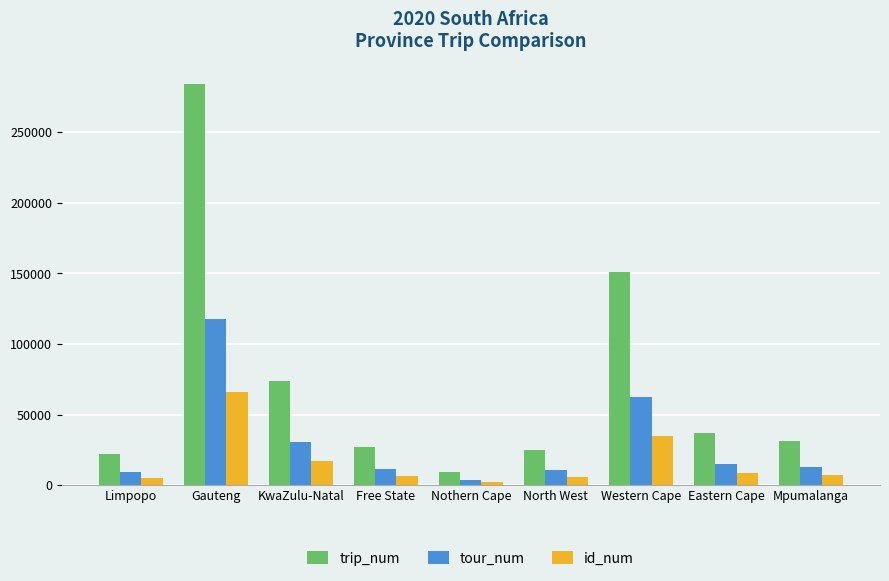

How many groups of bars are there?

9